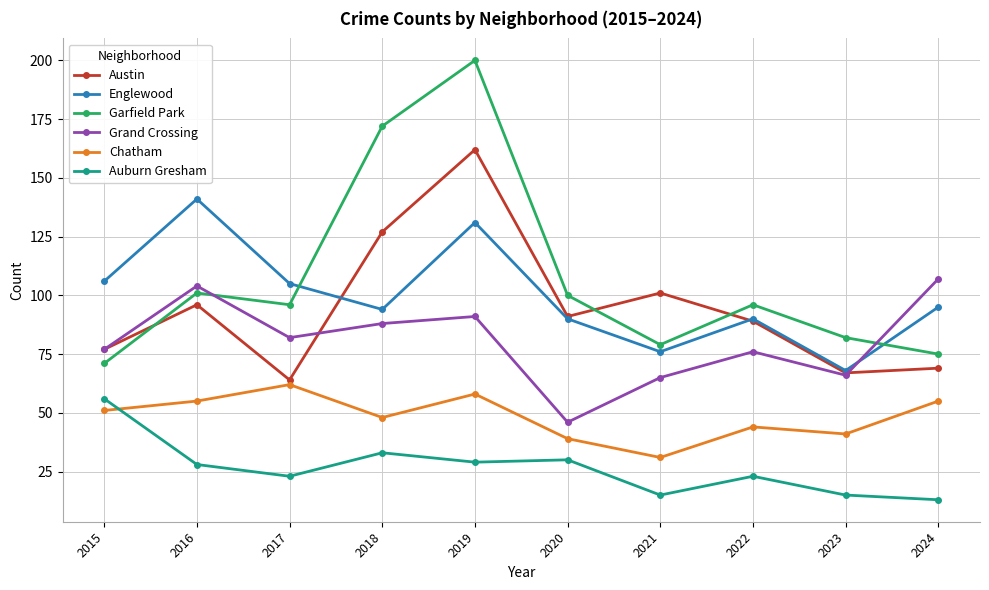

What is the spread (max minus min) of values at 2016?

113